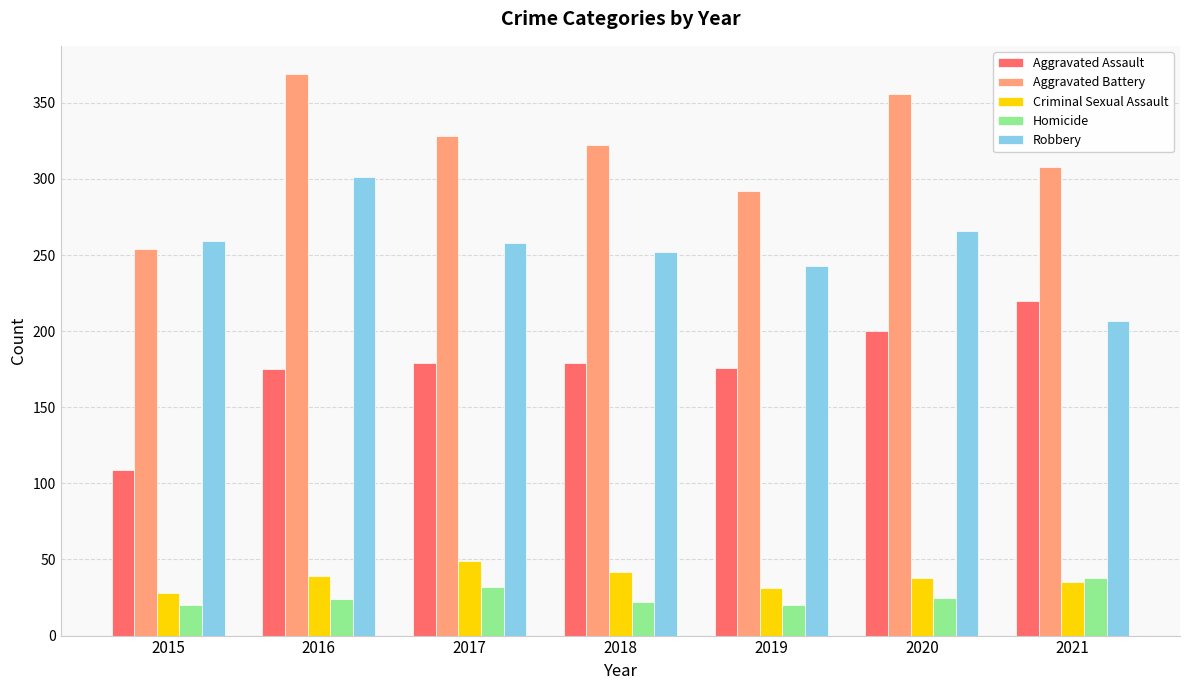

At 2018, list the series in order from smallest to largest.

Homicide, Criminal Sexual Assault, Aggravated Assault, Robbery, Aggravated Battery